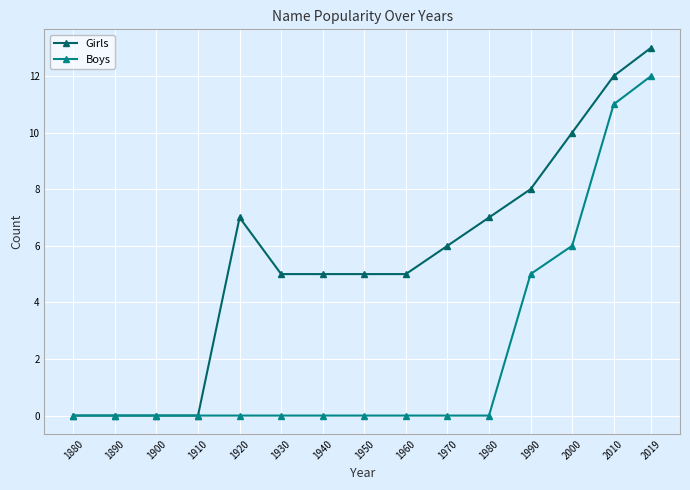

What is the difference between the maximum and minimum values in the Boys series?

12